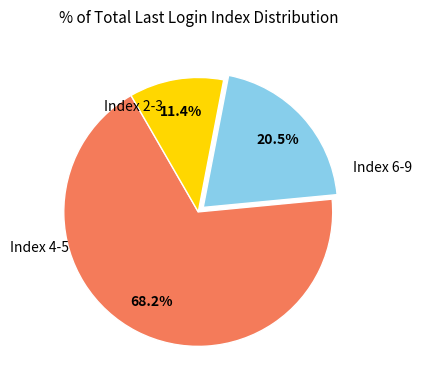

Does any single category account for the majority?

Yes